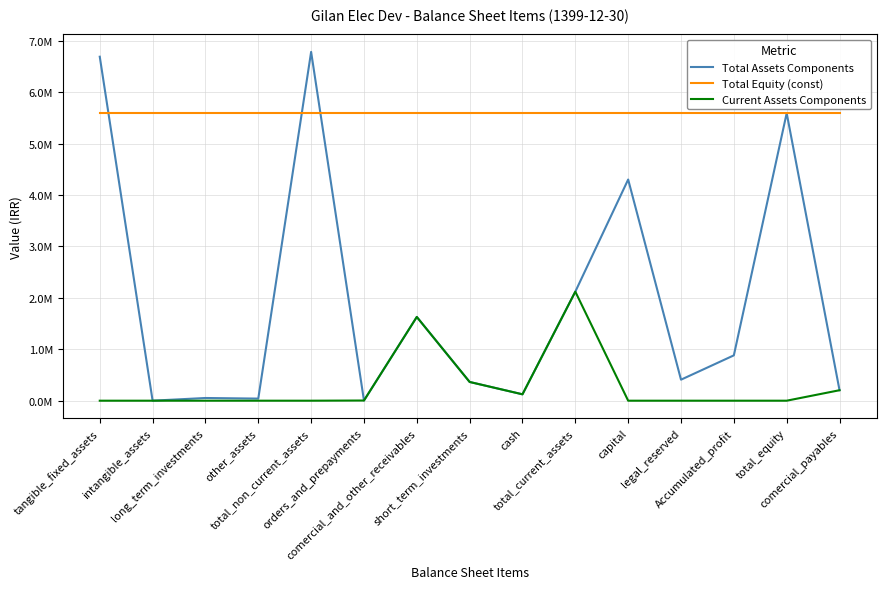

What position from the left is total_current_assets?

10